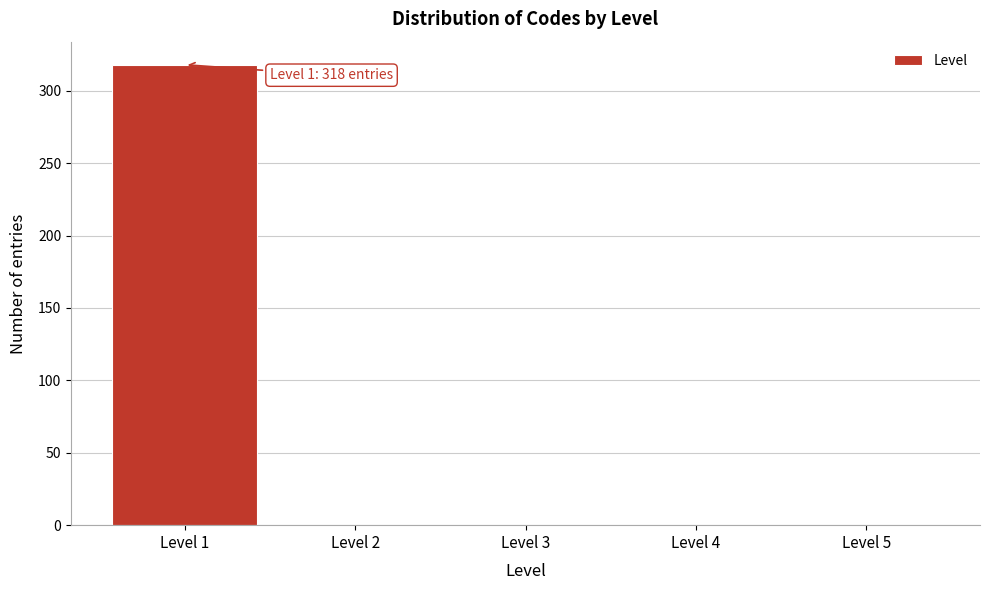

Over which range of the x-axis is the bar tallest?

0.5 to 1.5